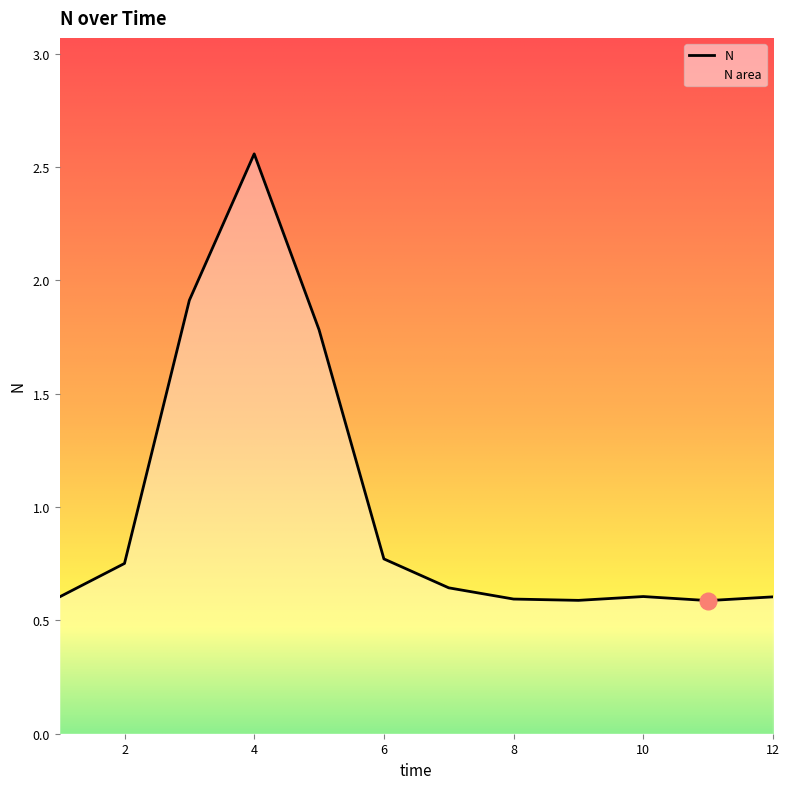

What is the value of the 12th point from the left?

0.6